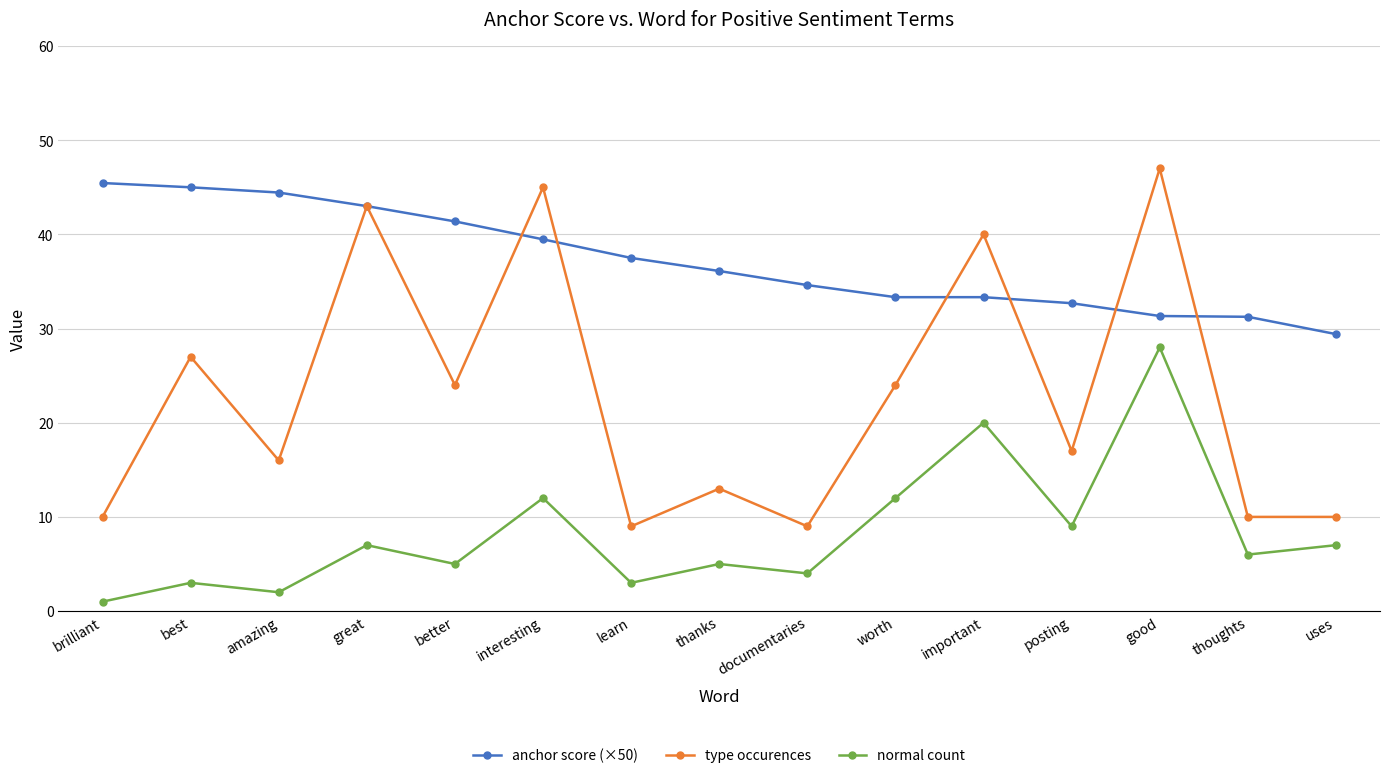

Which series has the largest range (max minus min)?

type occurences